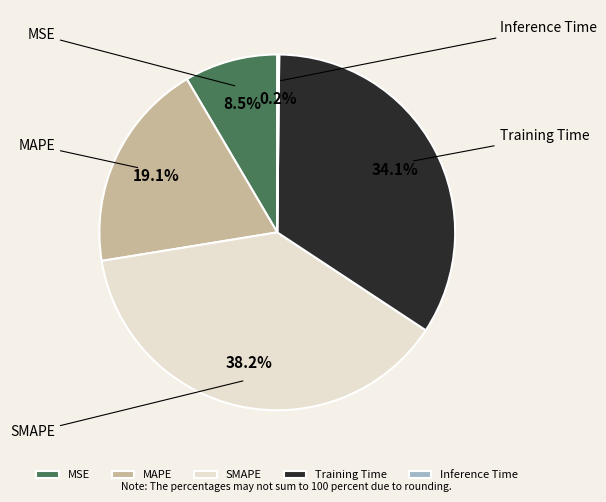

How many slices are in this pie chart?

5